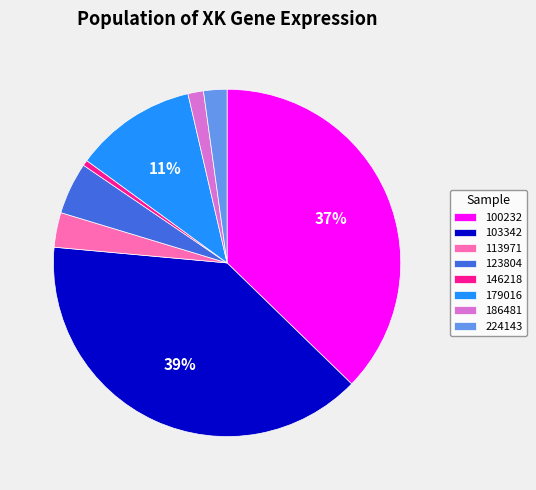

To the nearest percent, what is the difference between the 123804 and 113971 slice percentages?

2%